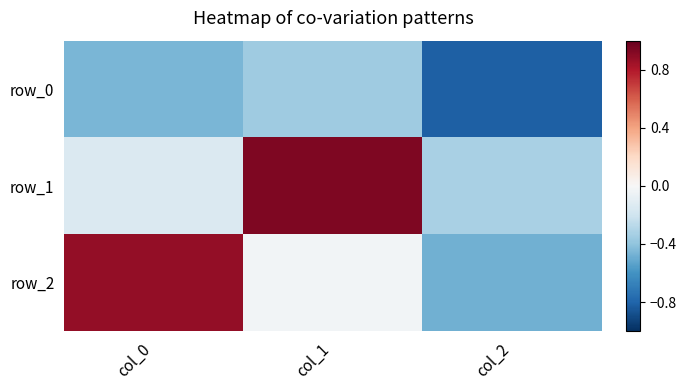

Is the value of row_1 at col_1 greater than the value of row_0 at col_2?

Yes